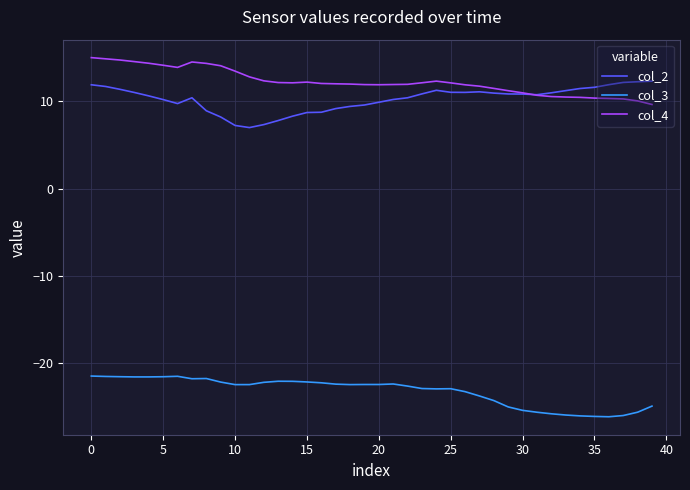

True or false: col_3 and col_4 cross at least once.

False